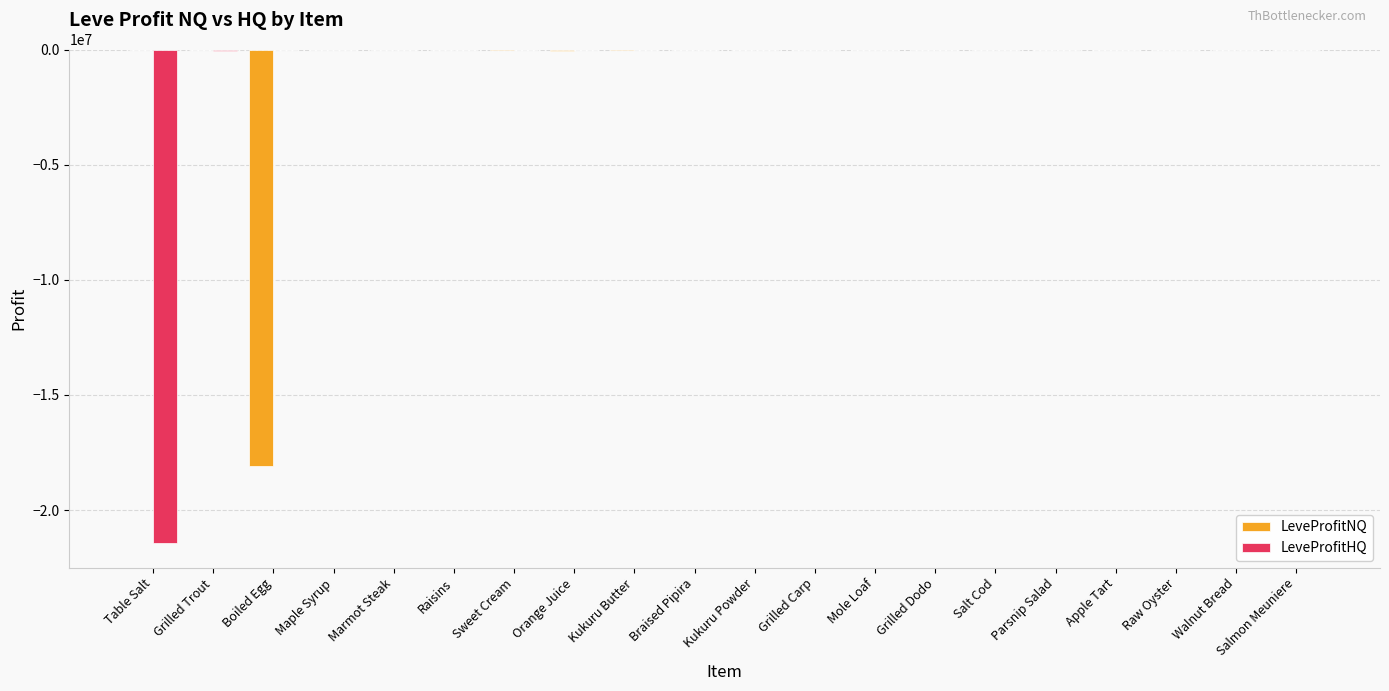

What is the sum of all LeveProfitNQ values?

-18171100.2